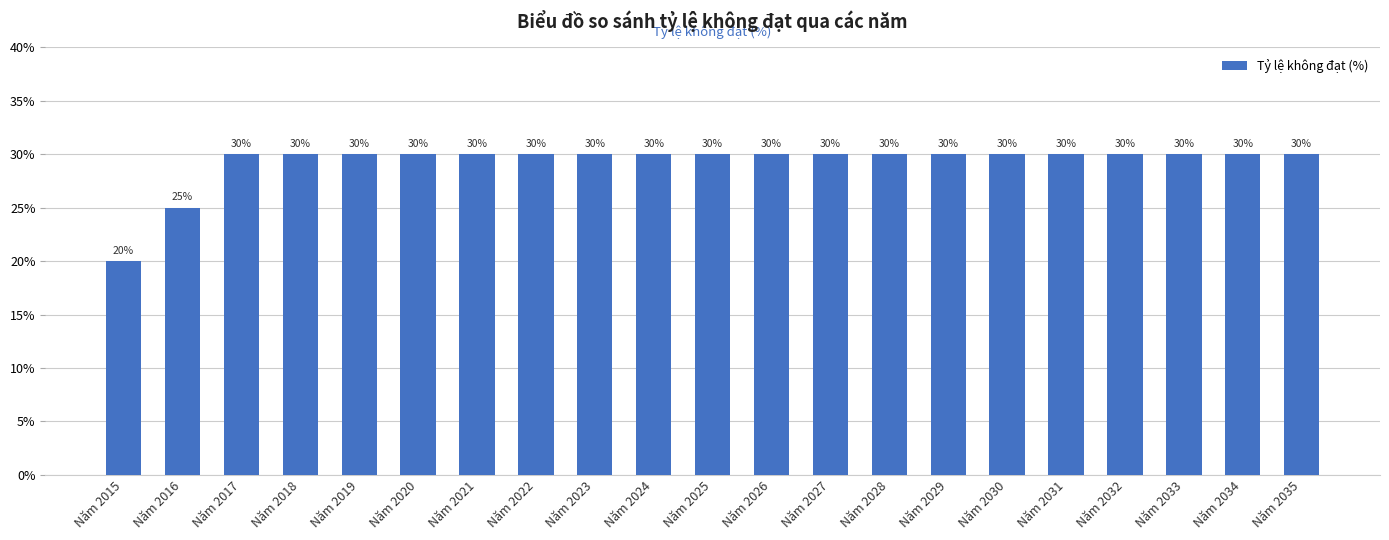

What is the smallest value displayed?

20